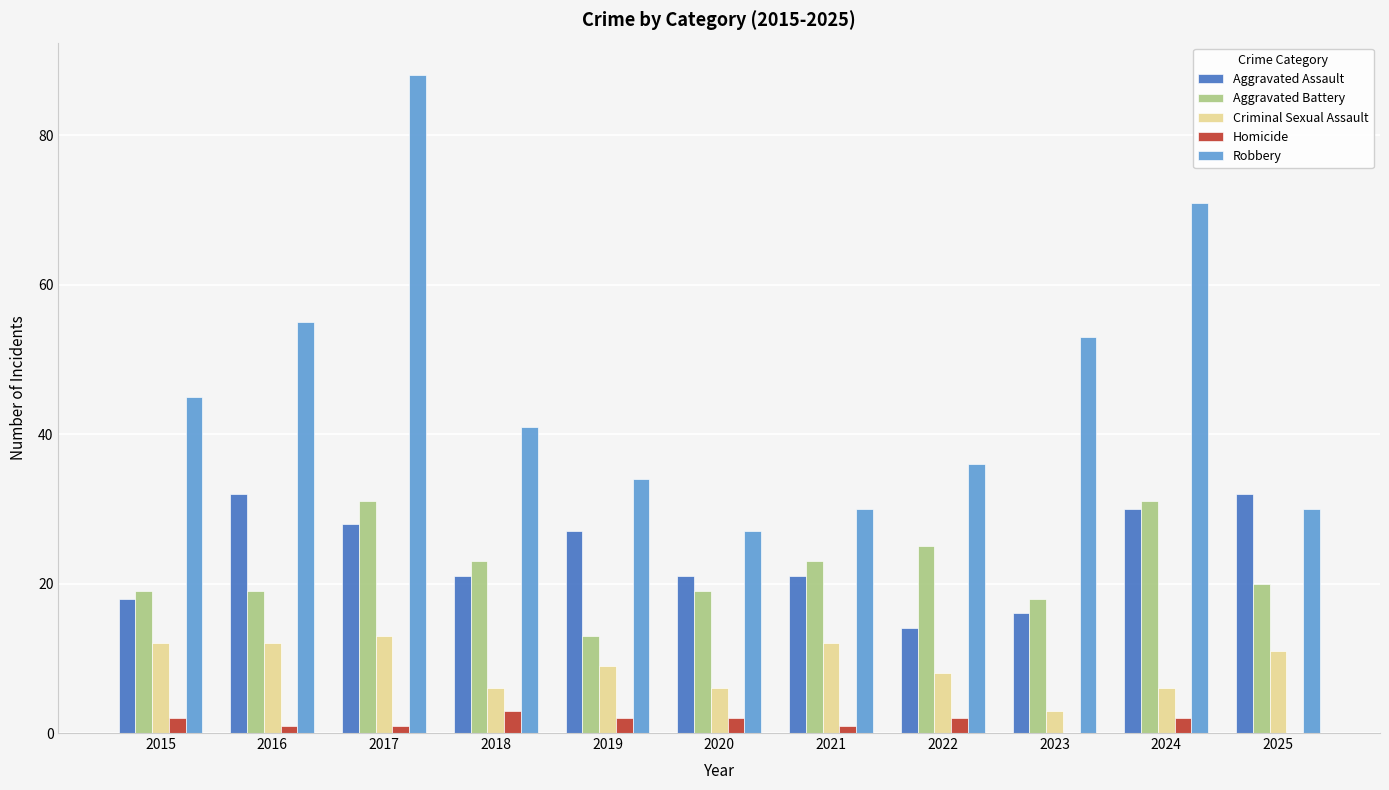

The value of Aggravated Assault at 2017 is 39. True or false?

False